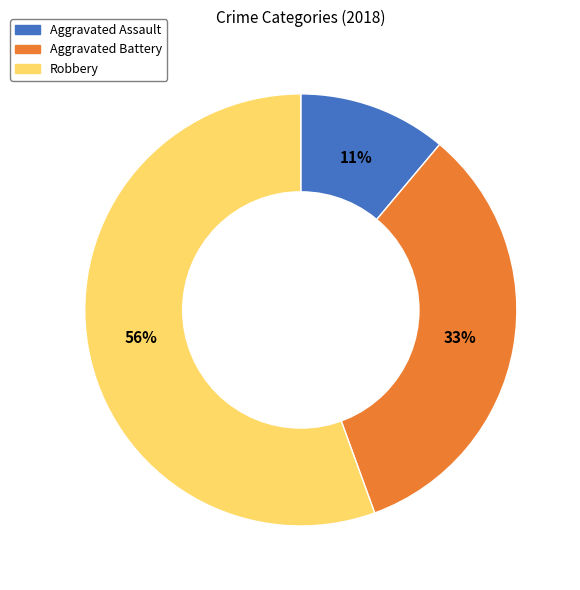

To the nearest percent, what is the combined percentage of Robbery and Aggravated Battery?

89%